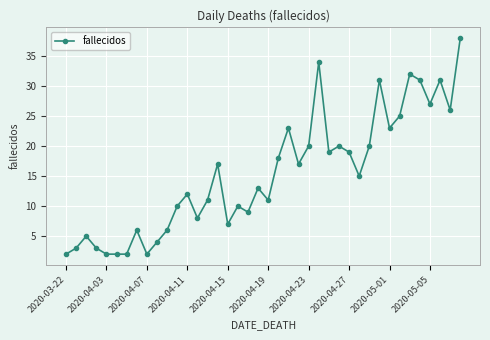

What is the maximum value shown in the chart?

38